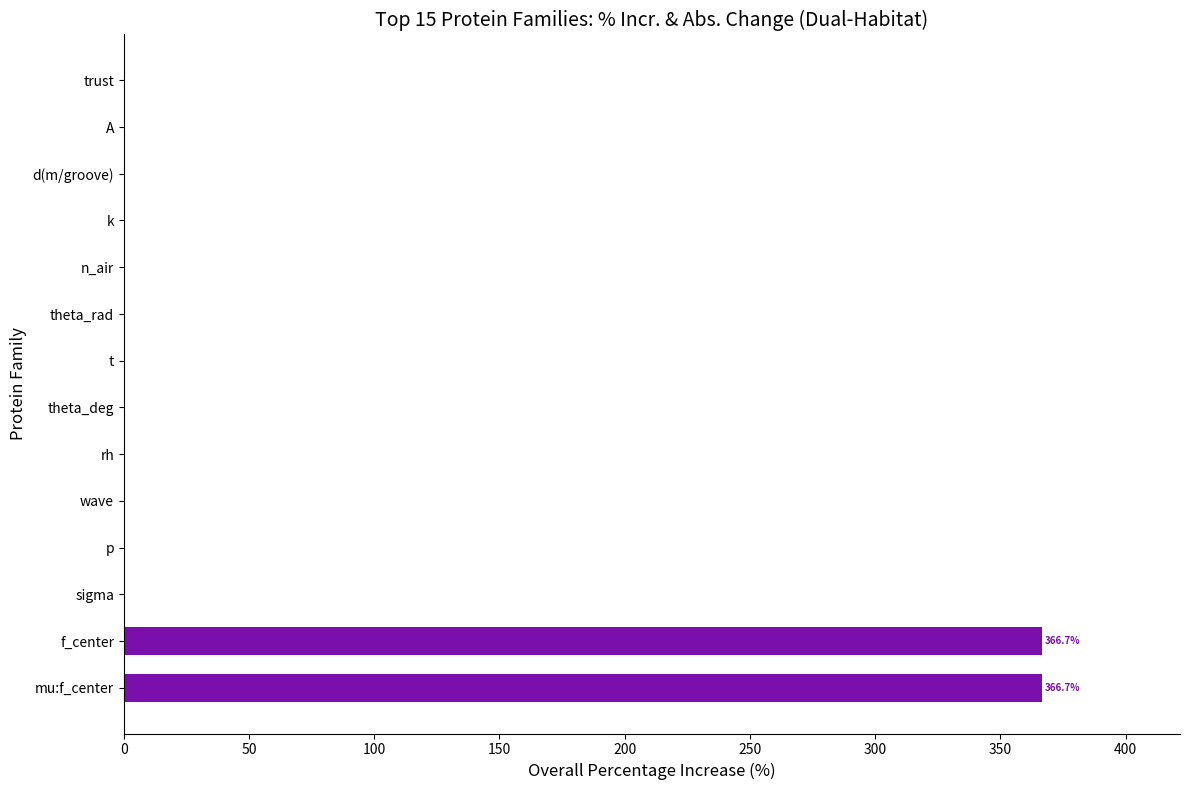

Between d(m/groove) and f_center, which is larger?

f_center